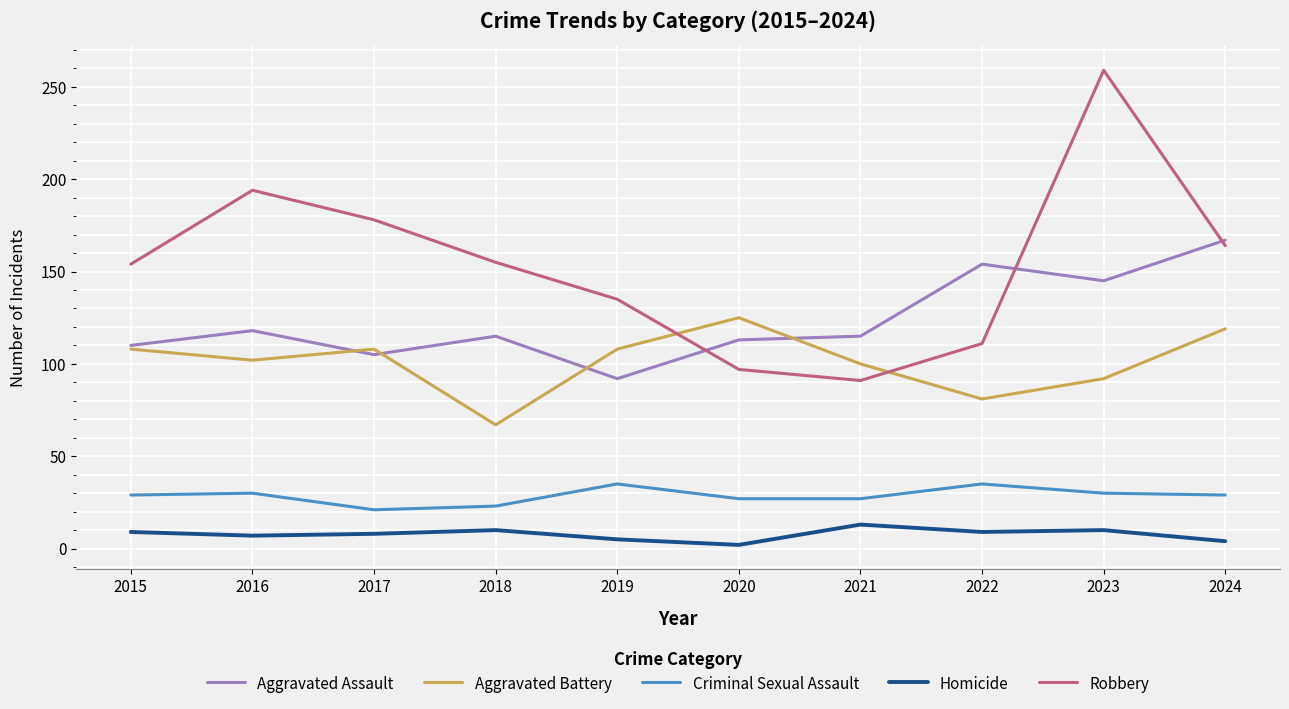

True or false: Homicide and Criminal Sexual Assault intersect in this chart.

False